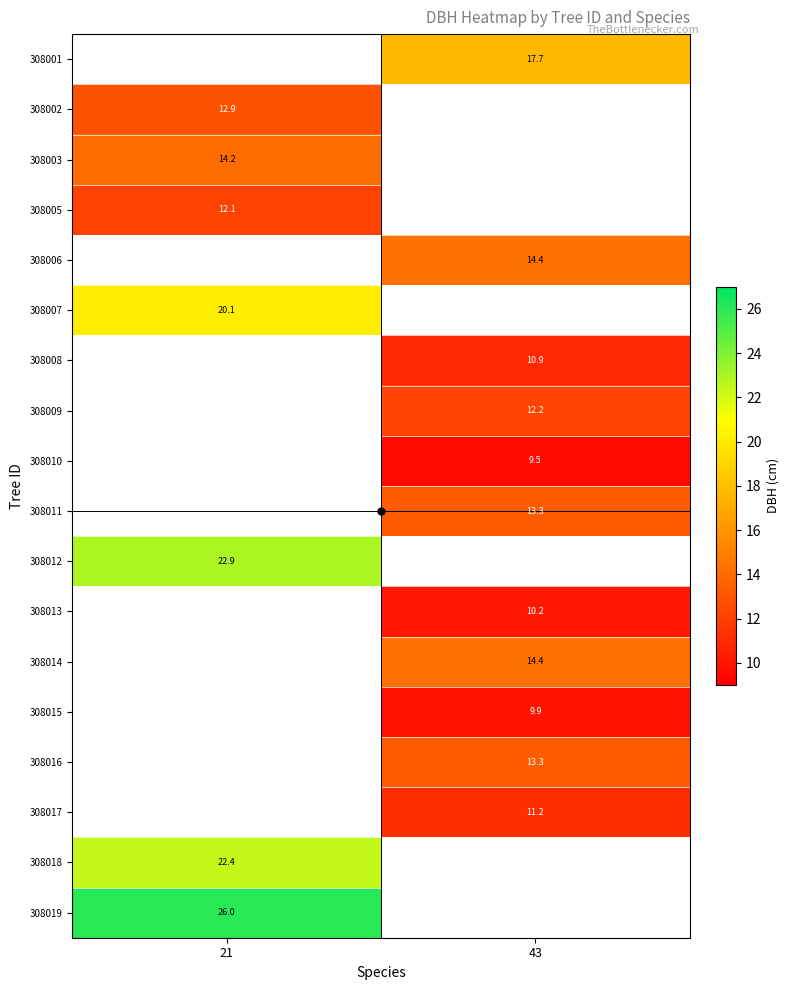

What is the difference between the highest and lowest values at 43?

8.2